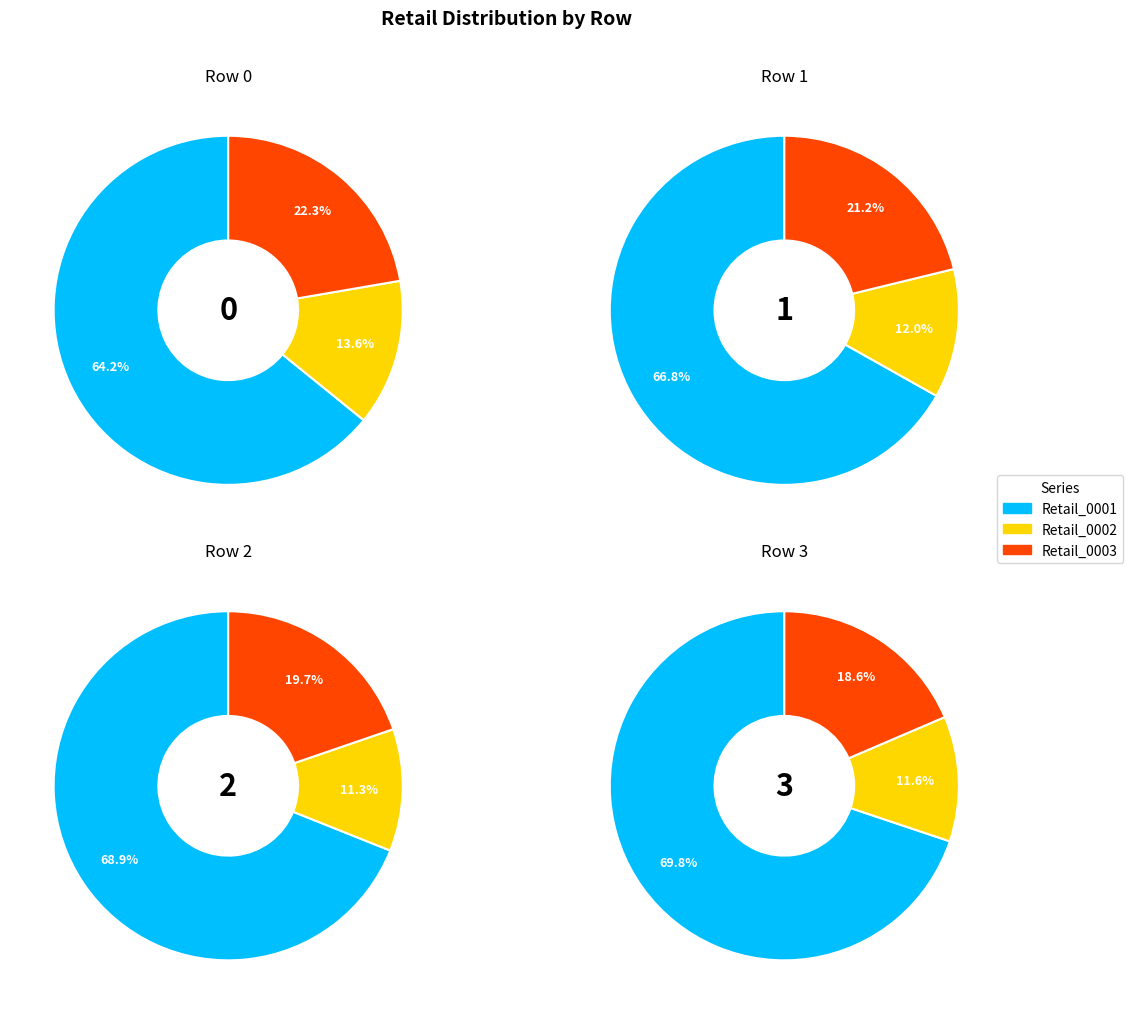

True or false: 3 accounts for 25% of the total.

True